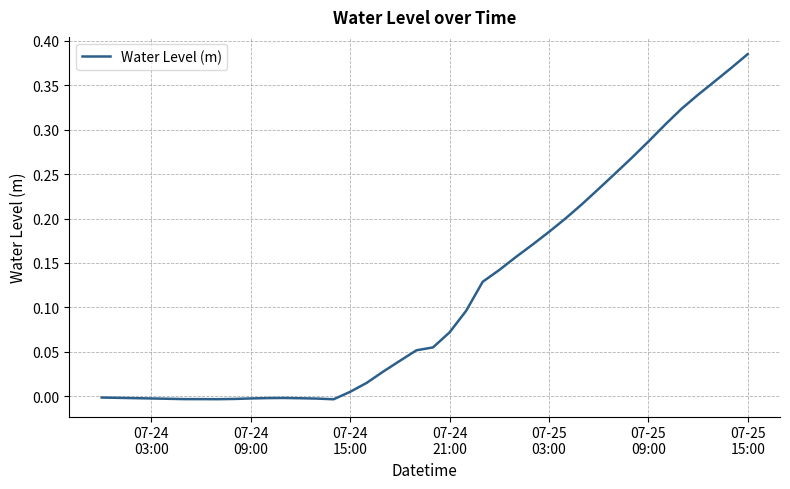

How many lines are shown in the chart?

1